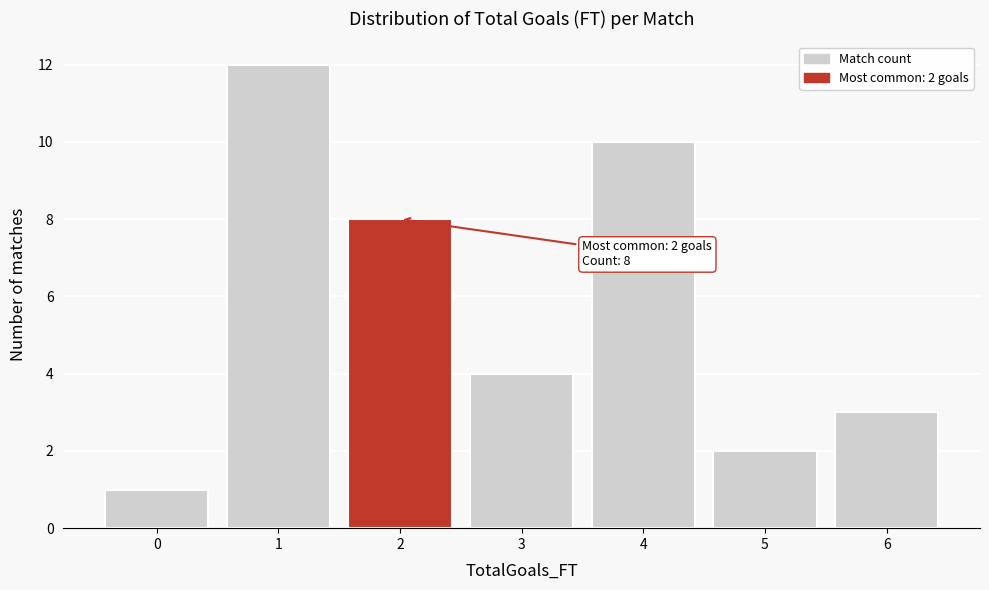

Which range on the x-axis has the tallest bar?

0.5 to 1.5